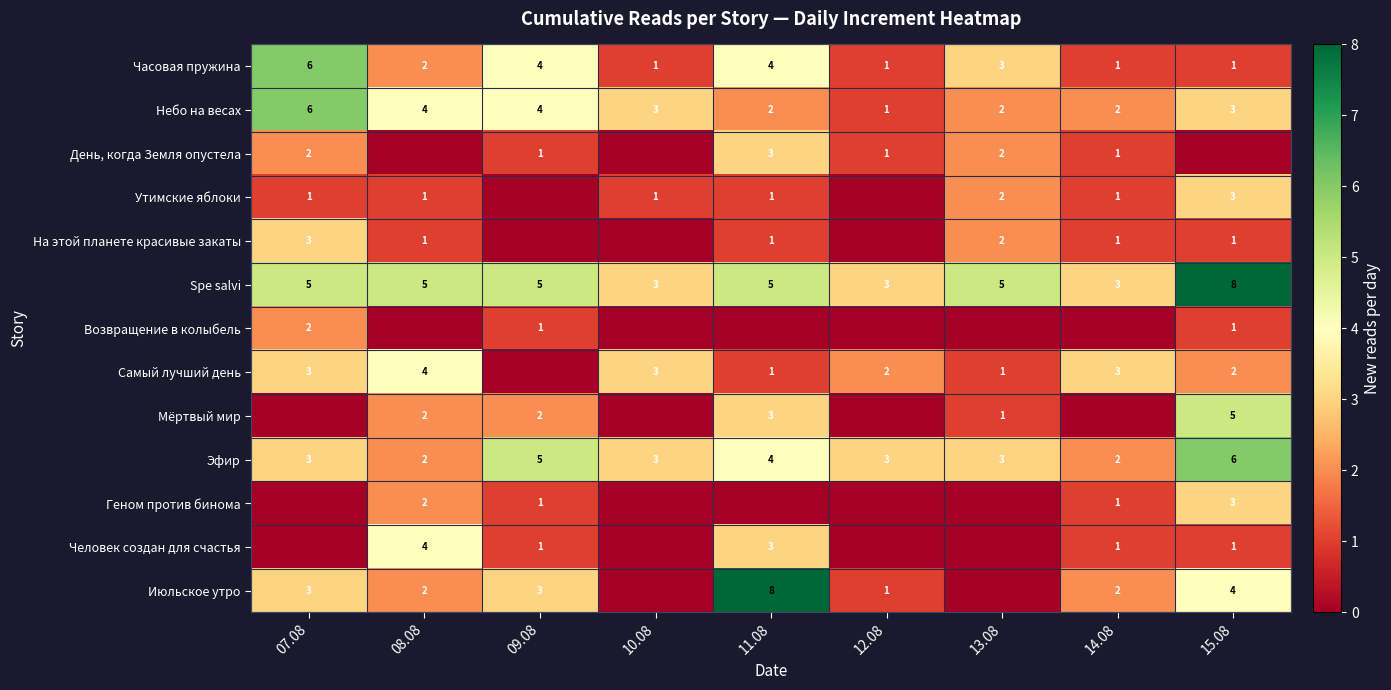

Which category has the highest value in the Эфир series?

15.08